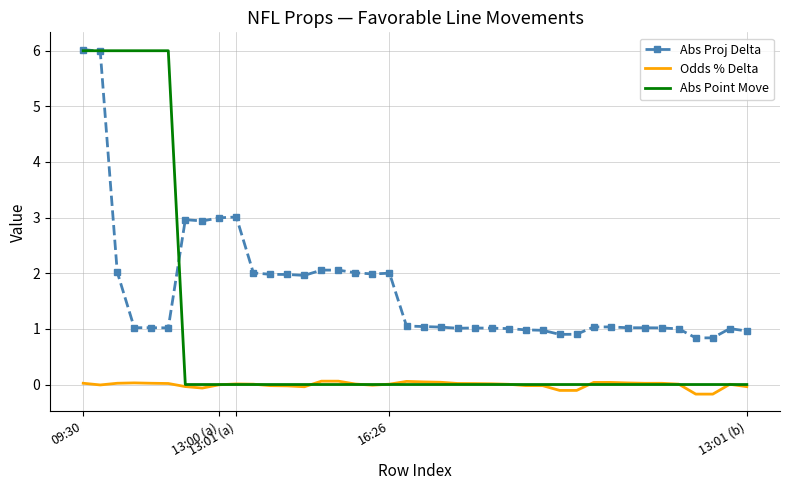

Rank the series by their average value, from highest to lowest.

Abs Proj Delta, Abs Point Move, Odds % Delta